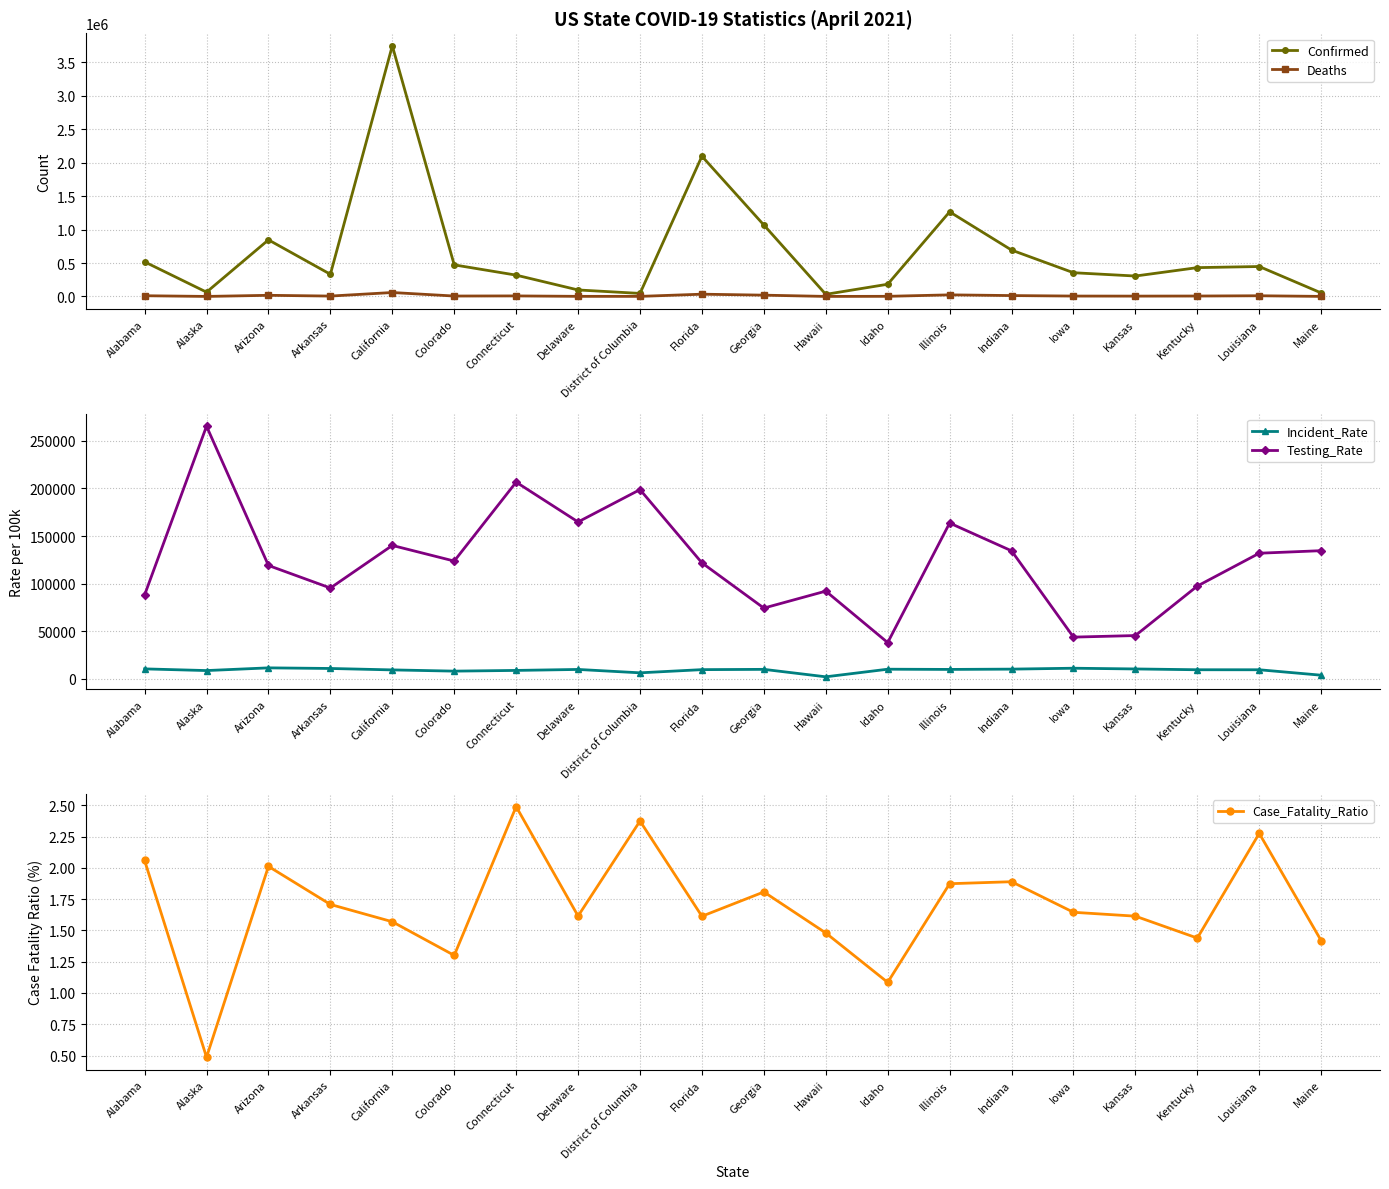

What is the difference between the Testing_Rate values at Maine and Alaska?

130662.7